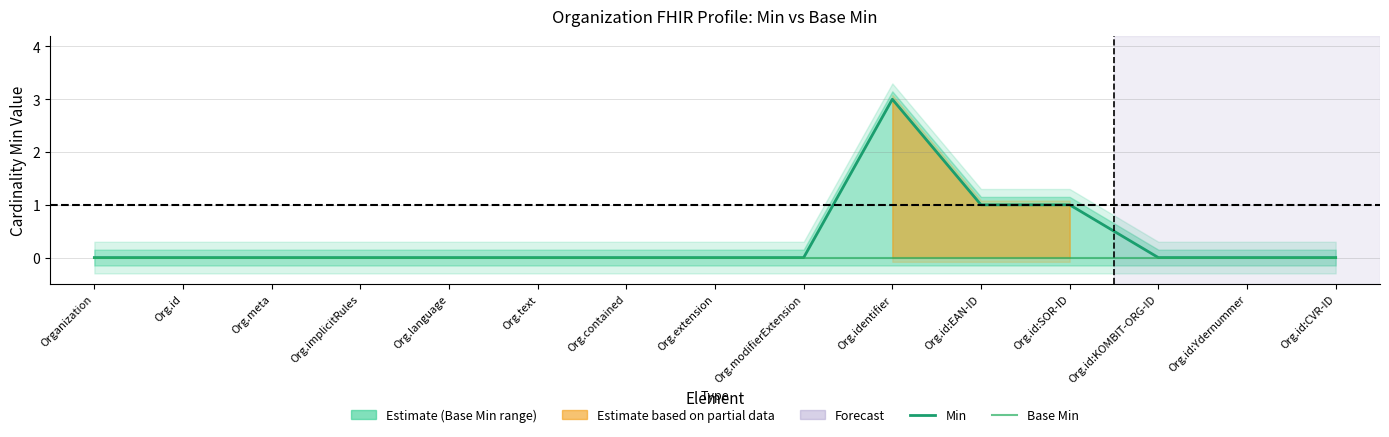

What is the label of the 8th point from the left?

Org.extension